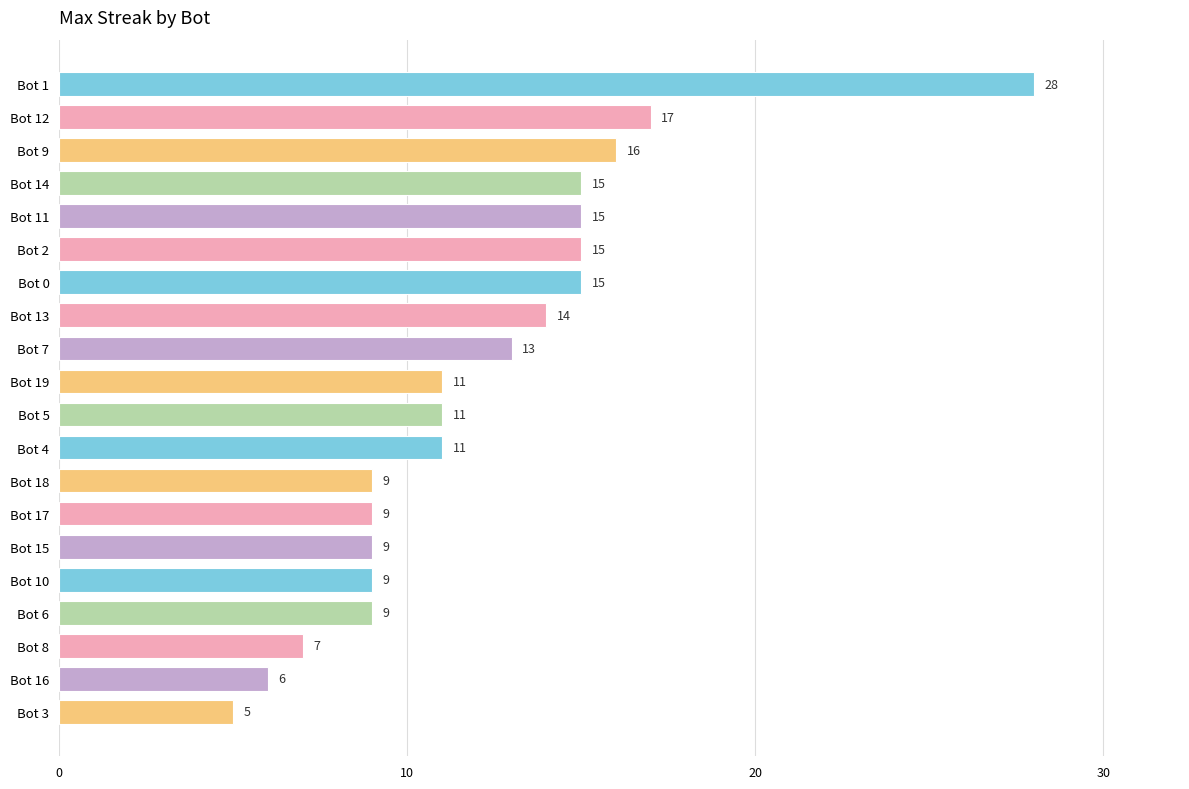

Reading top to bottom, extract all data points from this chart.

Bot 1=28	Bot 12=17	Bot 9=16	Bot 14=15	Bot 11=15	Bot 2=15	Bot 0=15	Bot 13=14	Bot 7=13	Bot 19=11	Bot 5=11	Bot 4=11	Bot 18=9	Bot 17=9	Bot 15=9	Bot 10=9	Bot 6=9	Bot 8=7	Bot 16=6	Bot 3=5